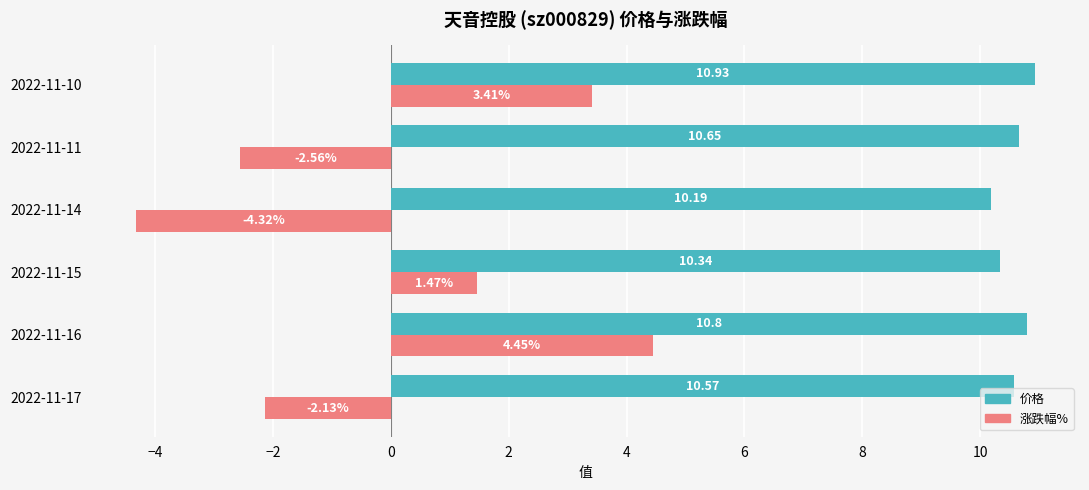

Between 2022-11-16 and 2022-11-15, which series saw the biggest shift?

涨跌幅%